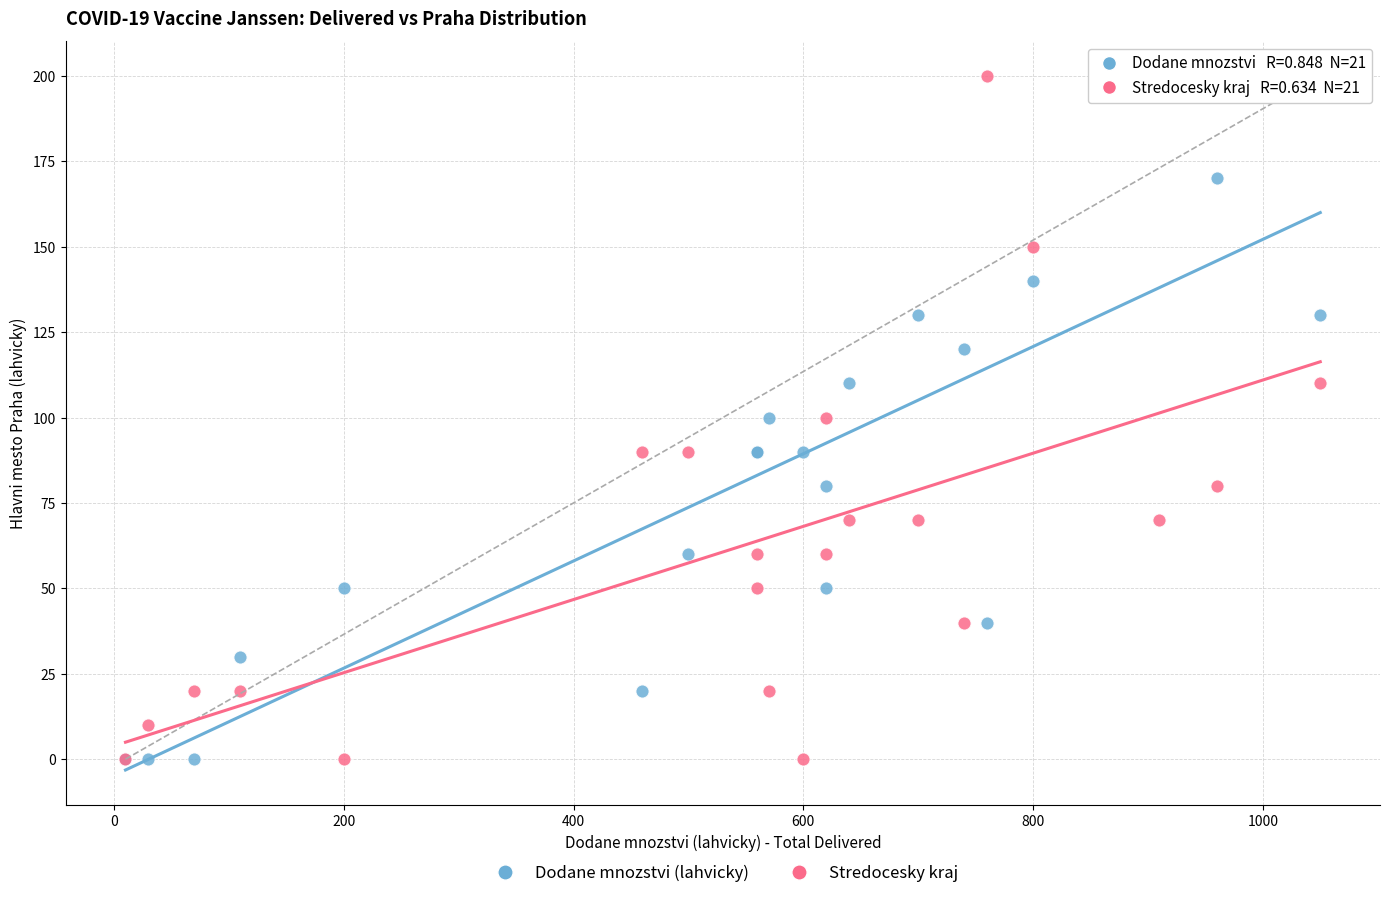

What are all the series names shown in the legend?

Dodane mnozstvi (lahvicky), Stredocesky kraj